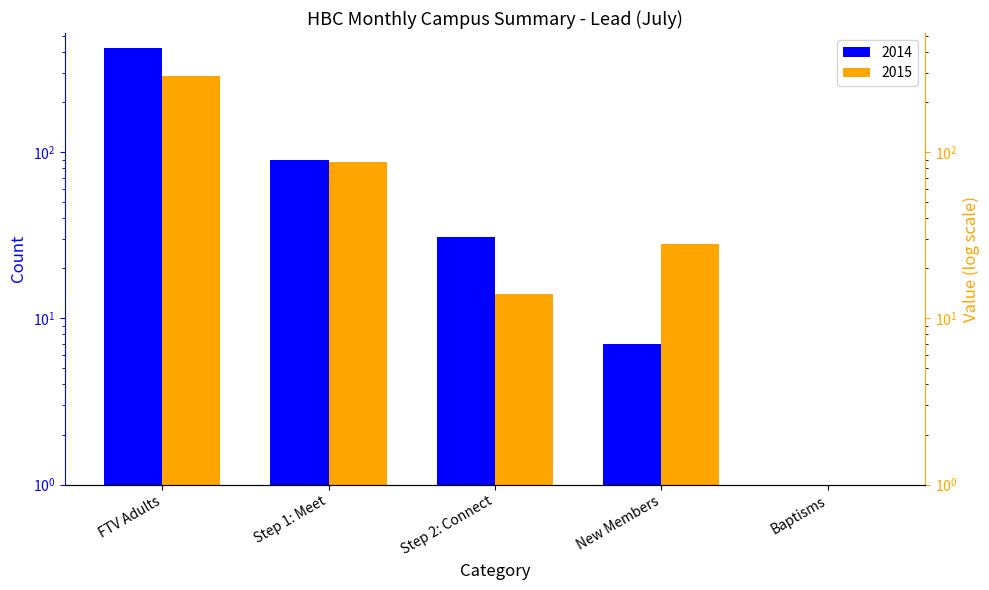

At which label does 2014 reach its peak?

FTV Adults